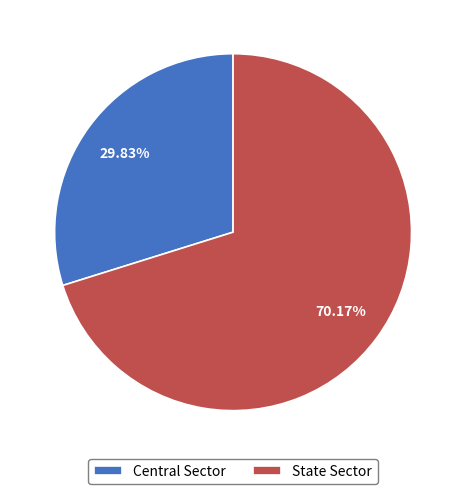

What percentage is the Central Sector slice, to the nearest percent?

30%